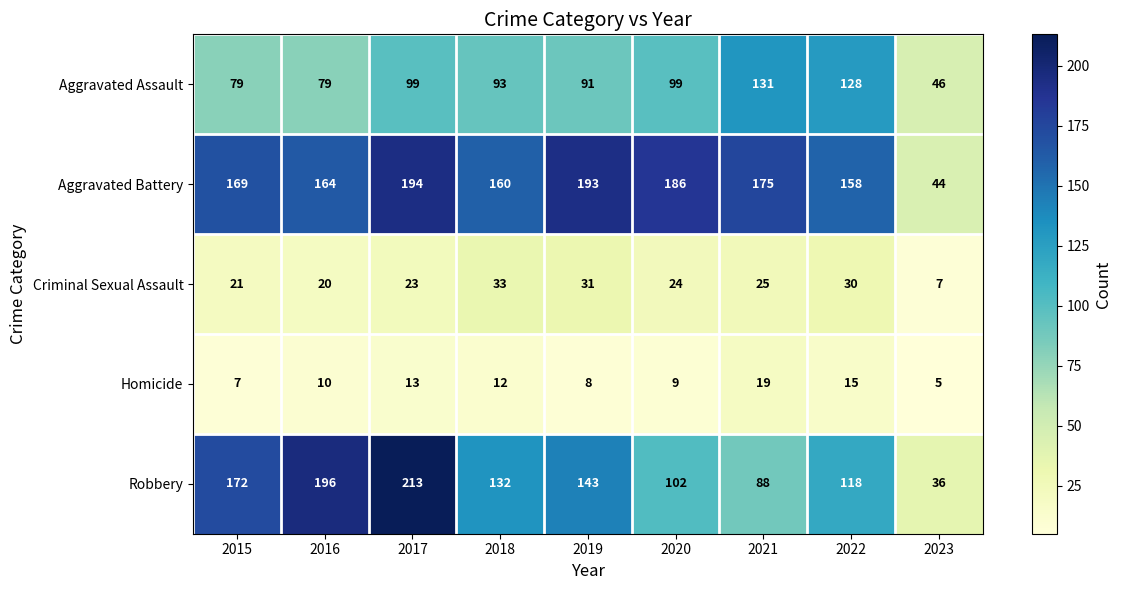

Which label corresponds to the largest value in the chart?

2017